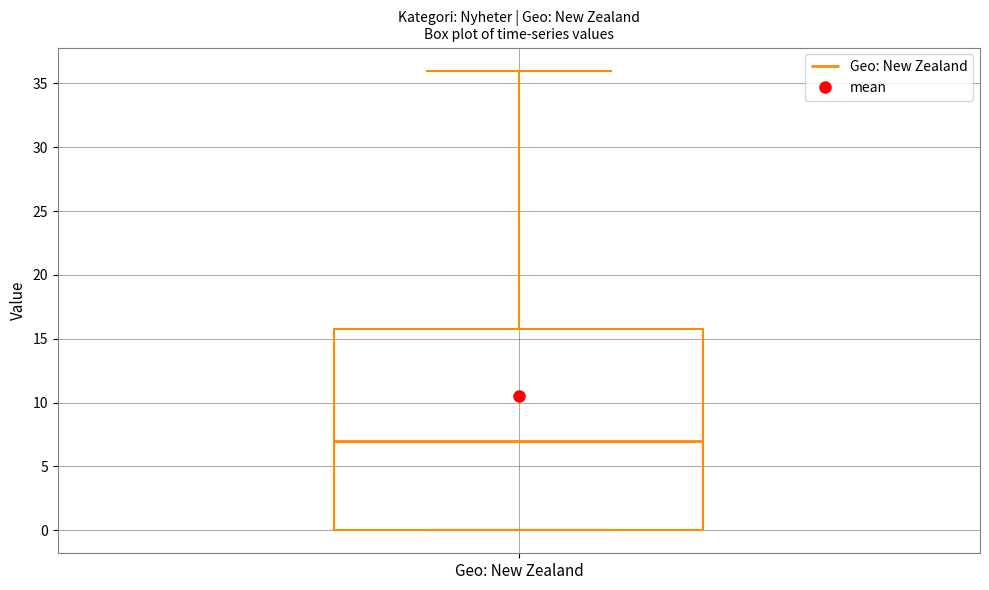

Read this box plot against the y-axis: the position of the median line, the range covered by the box, and the ends of both whiskers. The values are not printed on the chart, so give them approximately, as read against the axis.

median 7, box 0 to 16, whiskers 0 to 36